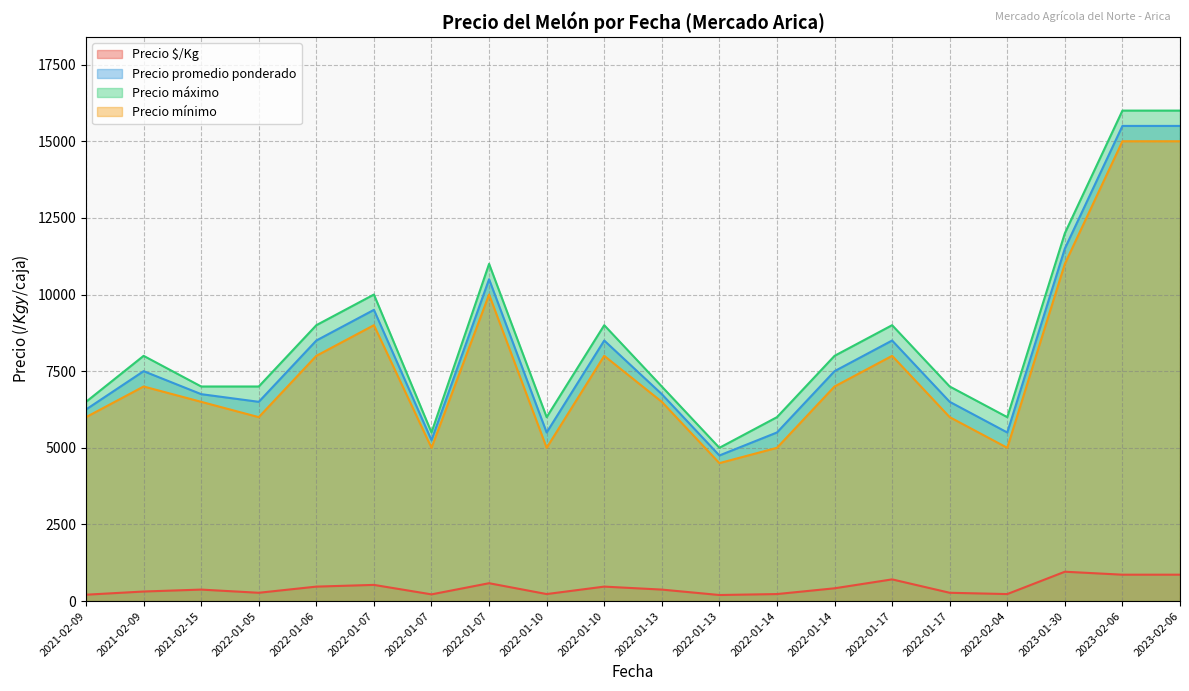

Which category has the lowest value across all series?

2022-01-13